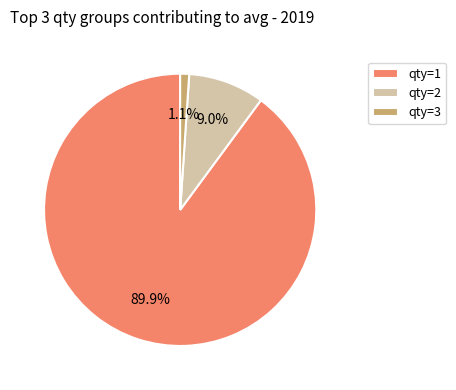

Is there a majority slice in this chart?

Yes